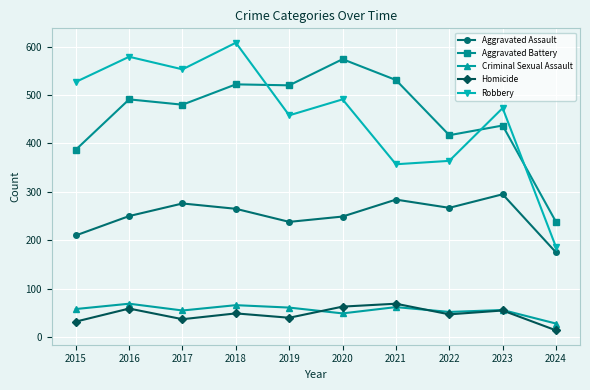

Where is the first local minimum for Aggravated Battery?

2017